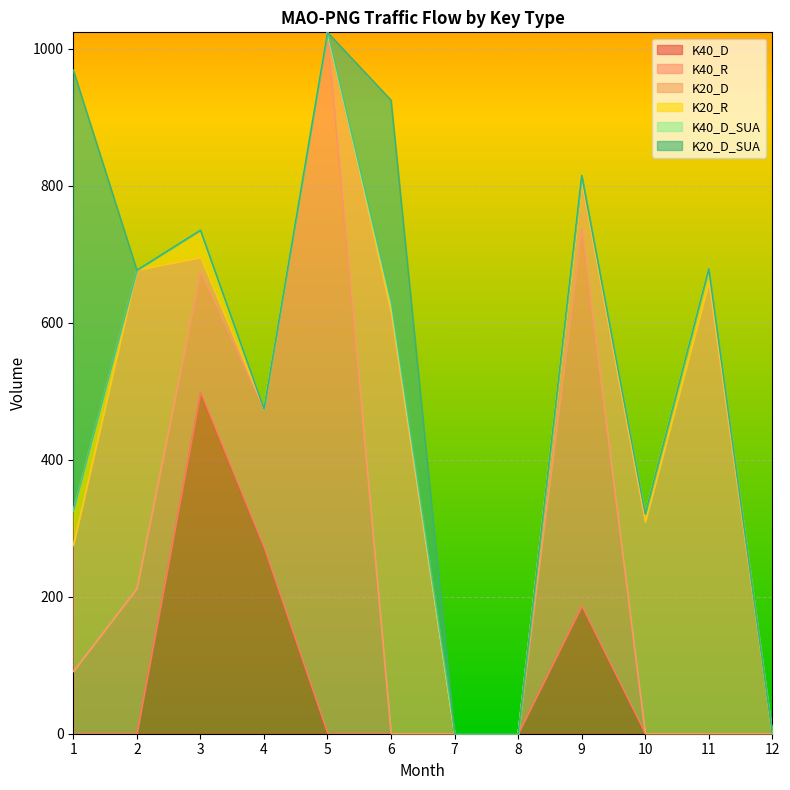

True or false: K20_D has more than 2 points higher than both neighbors.

True